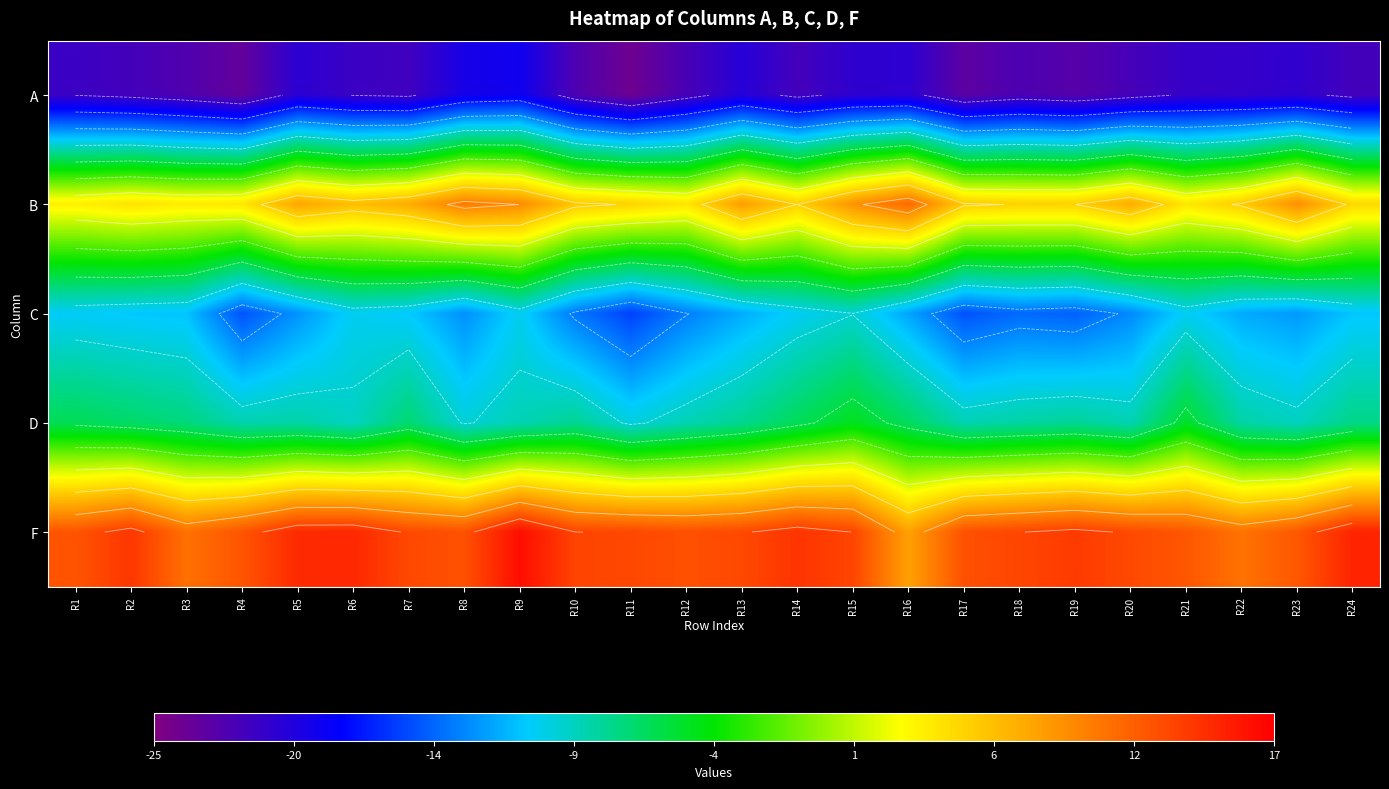

What is the total value across all series at R6?

-19.8